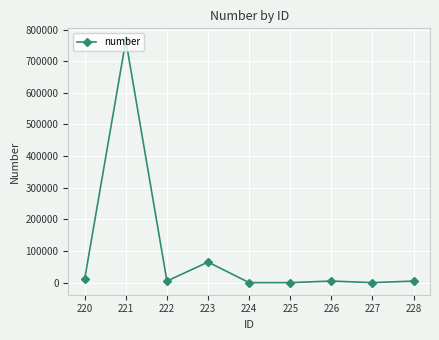

Which category has the highest value across all series?

221